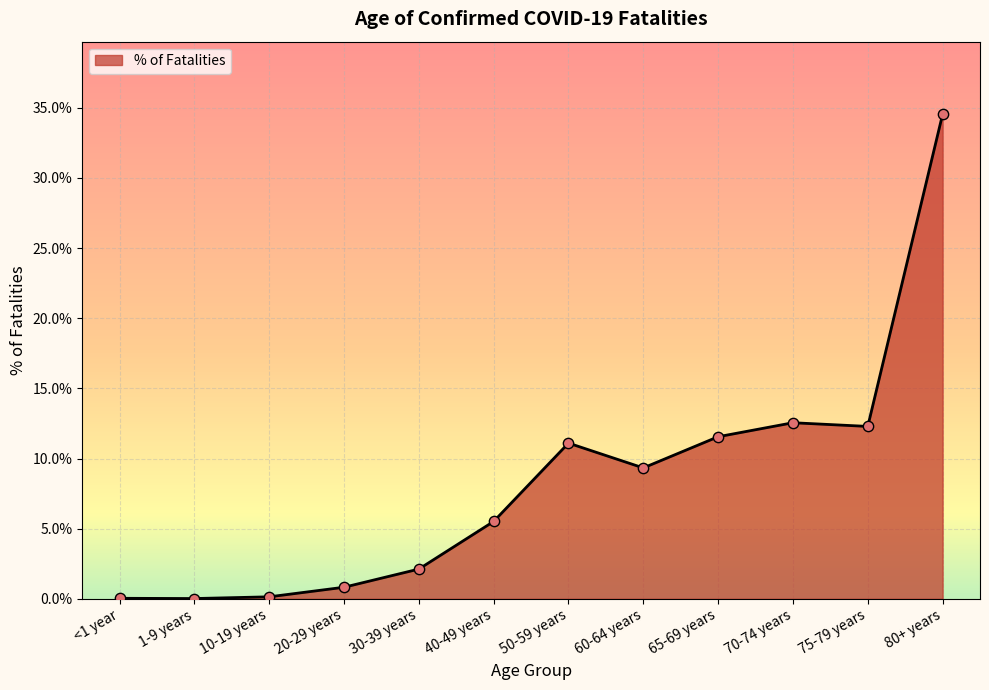

What is the change in value from 50-59 years to 80+ years?

+23.4